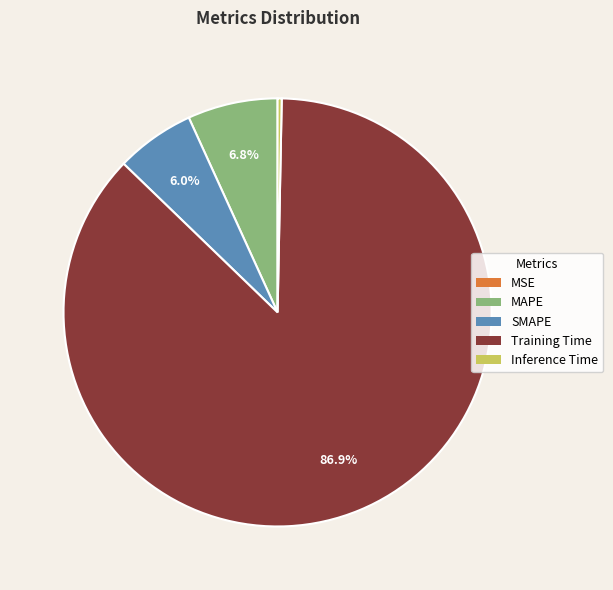

Which slice represents more than half of the pie?

Training Time